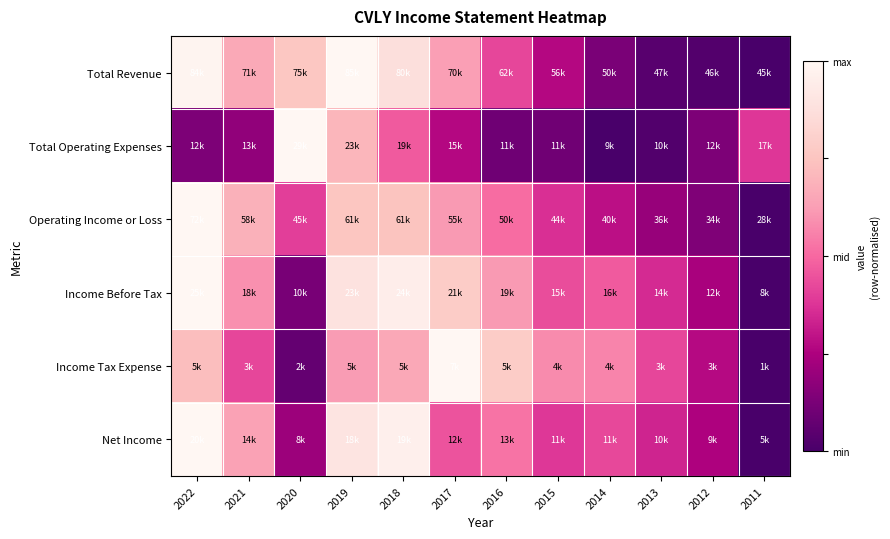

What is the greatest value displayed?

1.0